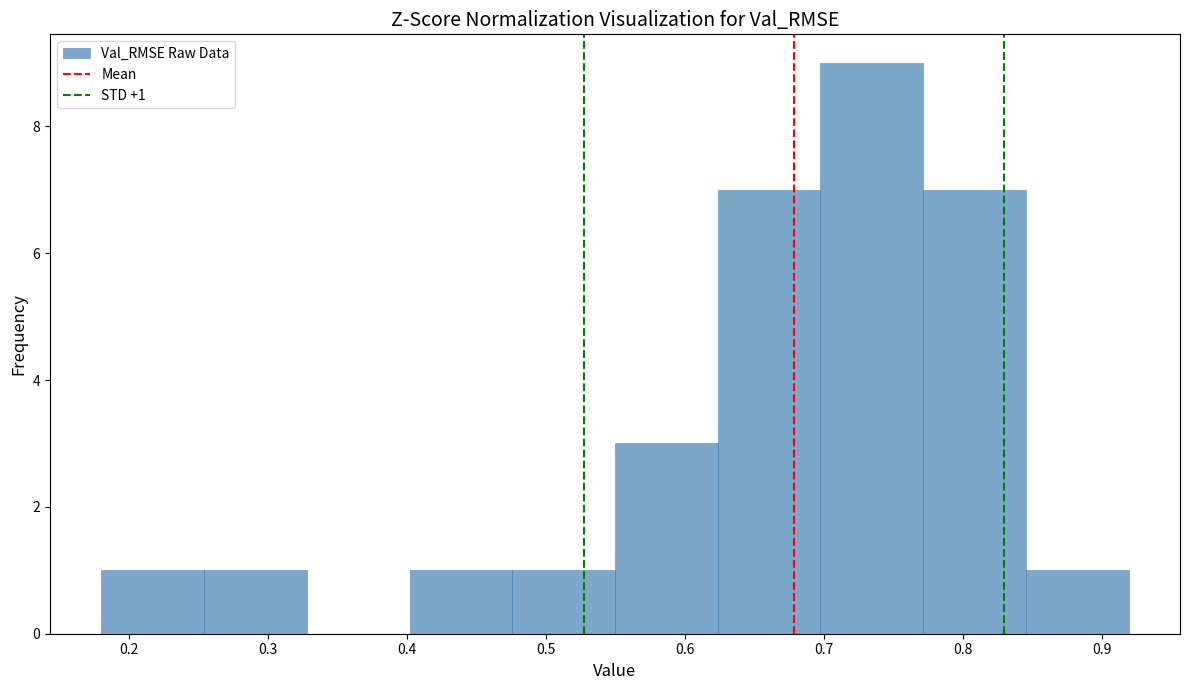

Which range on the x-axis has the tallest bar?

0.70 to 0.77